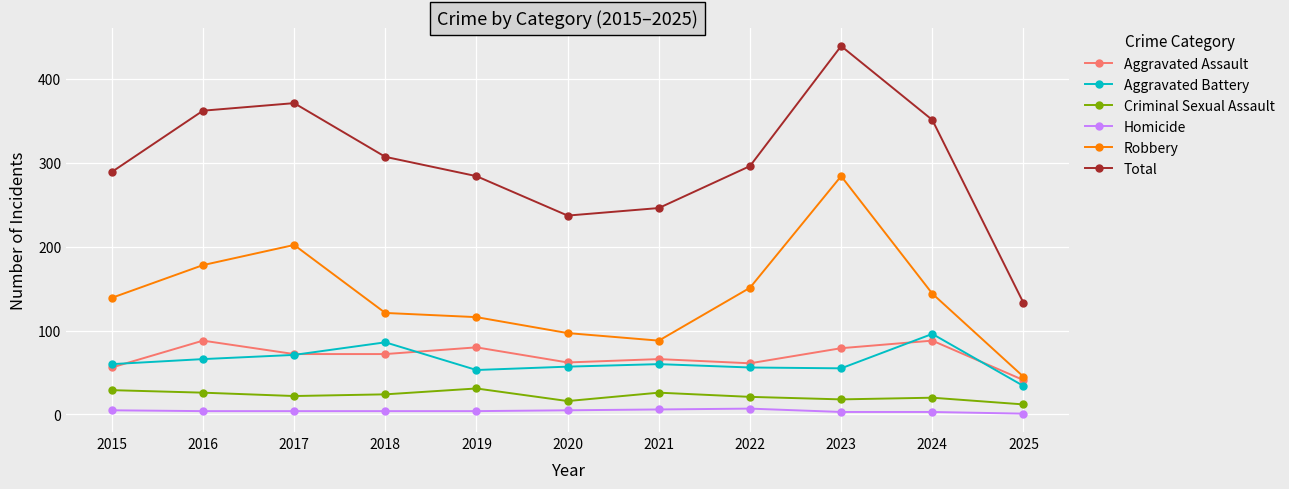

In Criminal Sexual Assault, how many points are higher than both neighbors (excluding endpoints)?

3